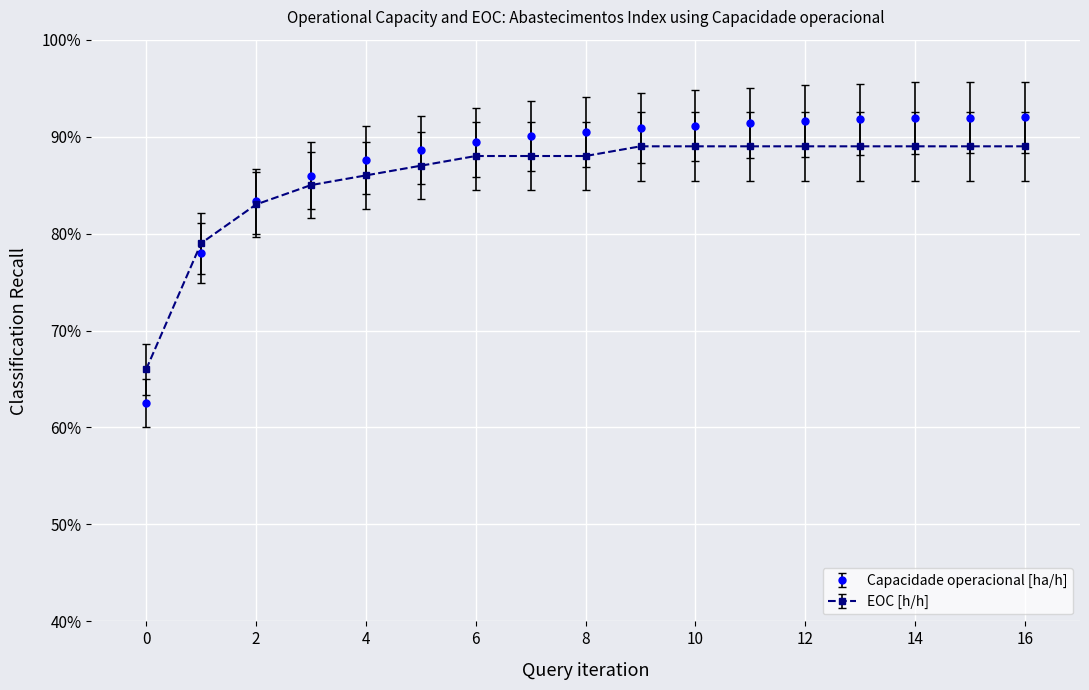

True or false: Capacidade operacional [ha/h] has more than 0 interior local peaks.

False